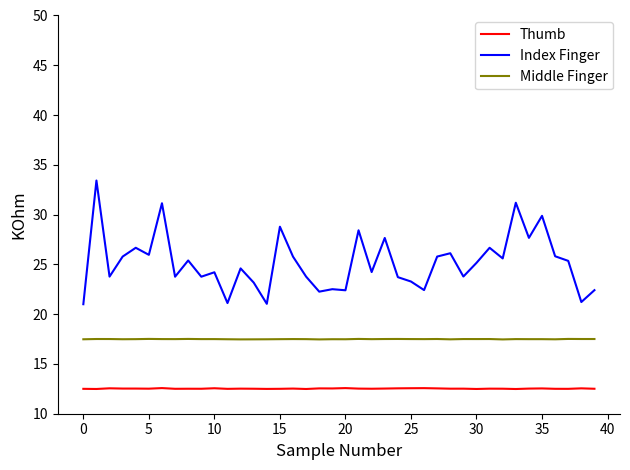

What is the lowest value of the Thumb series?

12.5